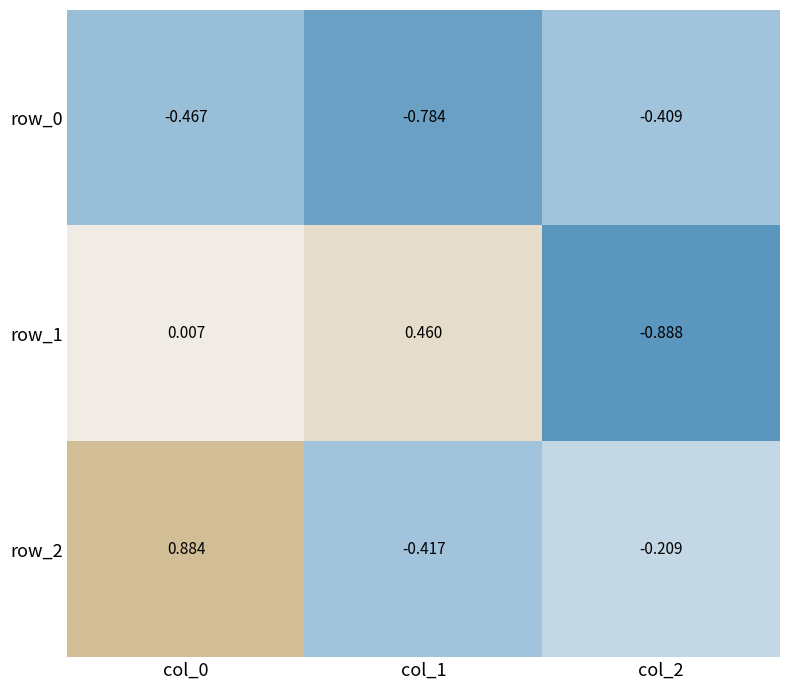

The value of row_2 at col_2 is -0.1. True or false?

False